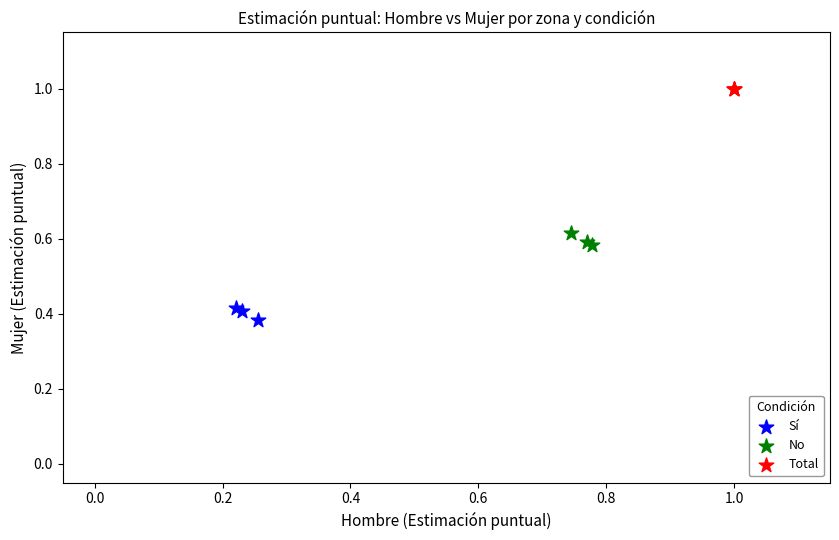

Which series reaches the minimum Y coordinate?

Sí